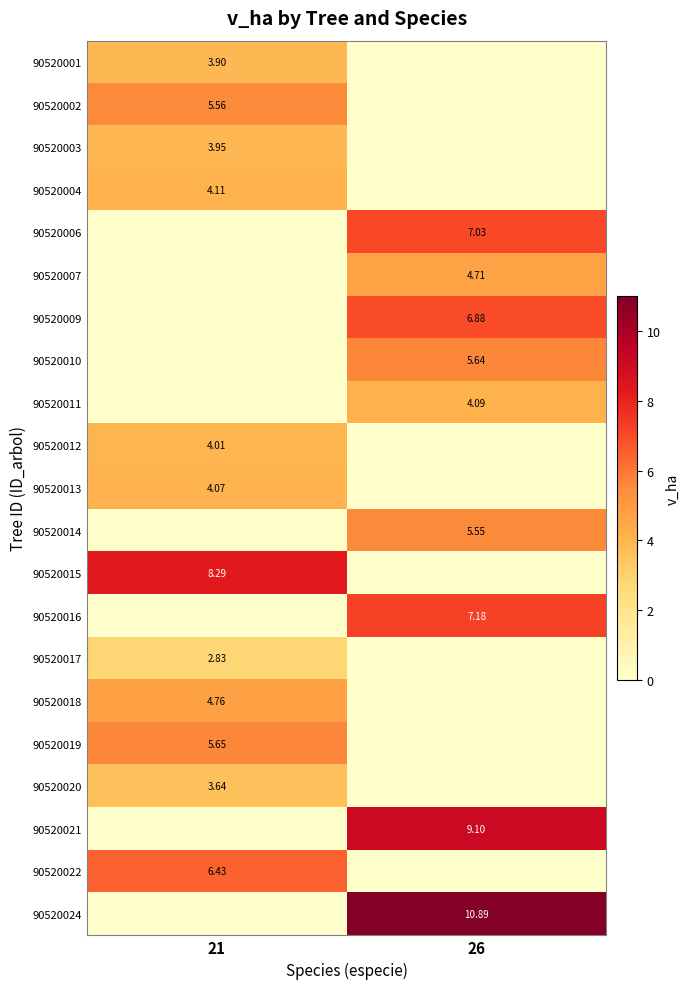

How many data points in 90520016 are above 7?

1